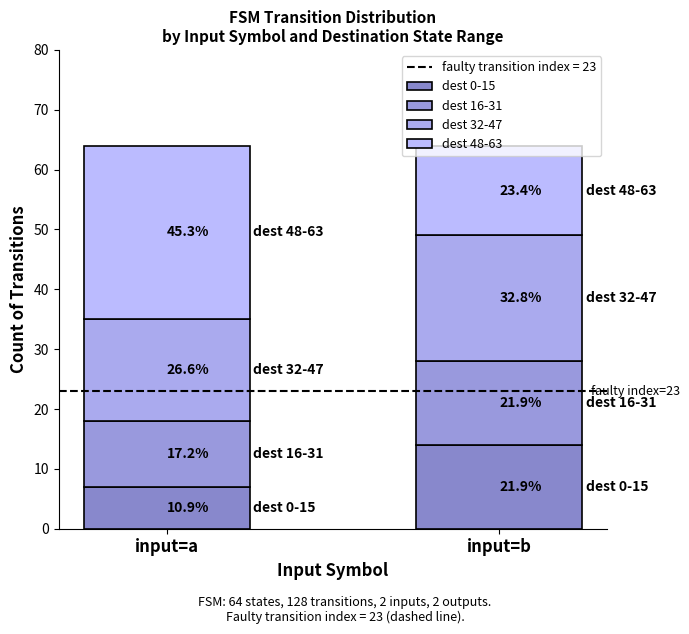

What is the total value across all series at input=a?

64